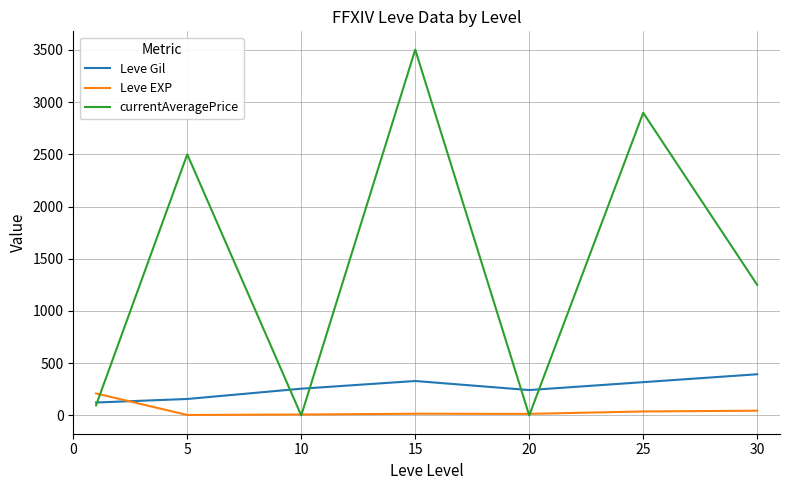

What is the maximum value shown in the chart?

3502.7